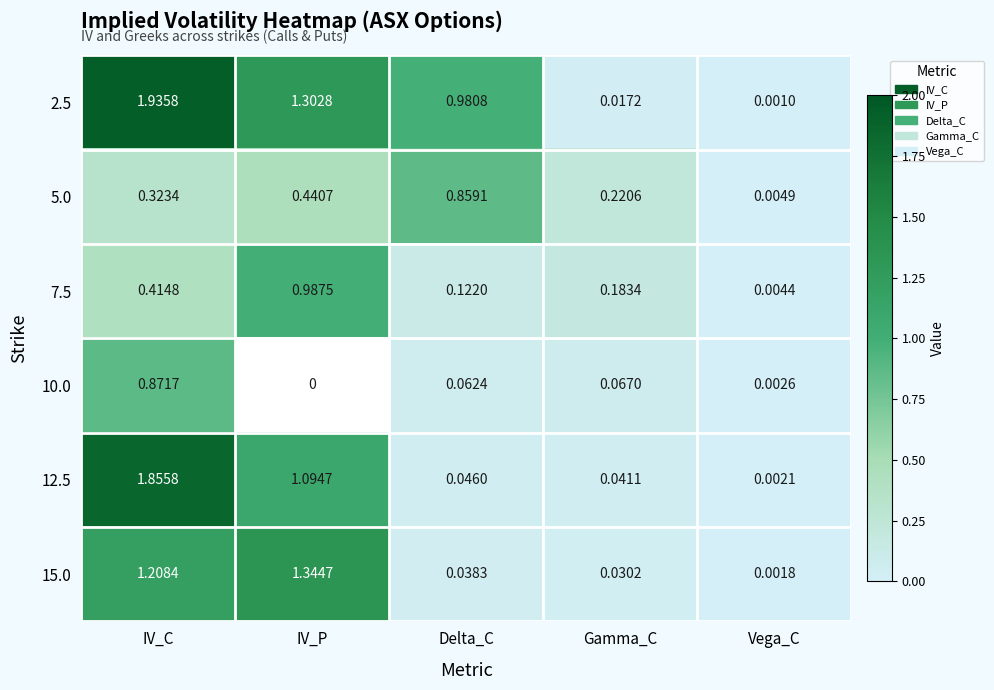

Rank the series by their maximum value, from lowest to highest.

5.0, 10.0, 7.5, 15.0, 12.5, 2.5